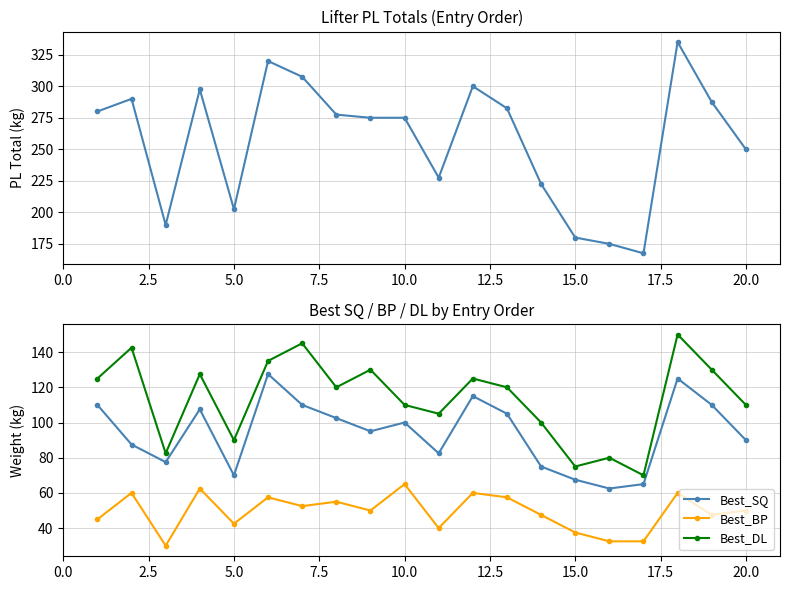

How many data points in Best_SQ are above 100?

9